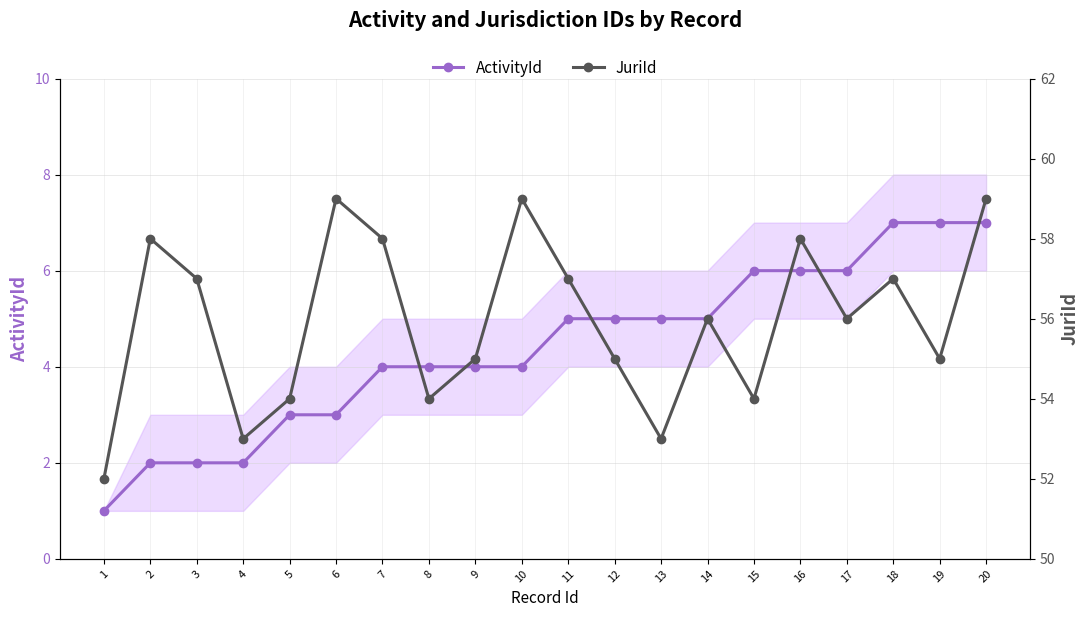

The value of JuriId at 3 is 57. True or false?

True